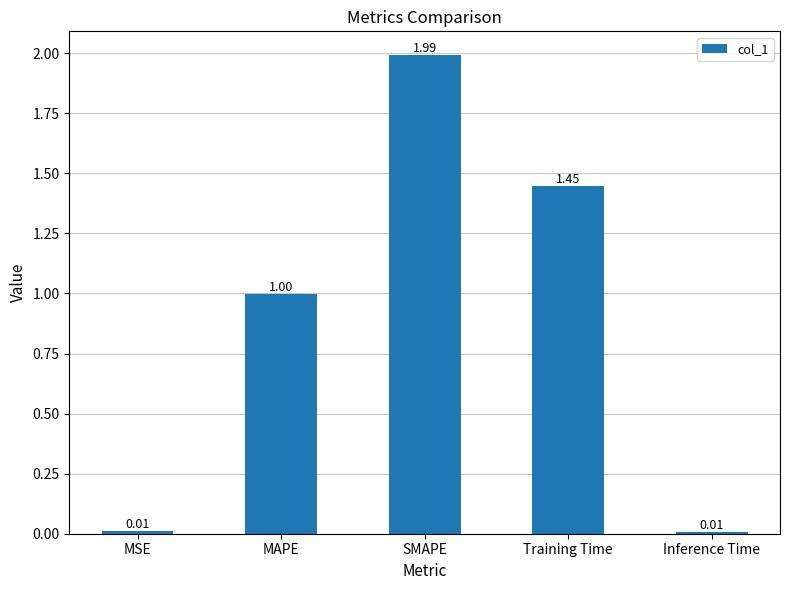

What is the greatest value displayed?

2.0